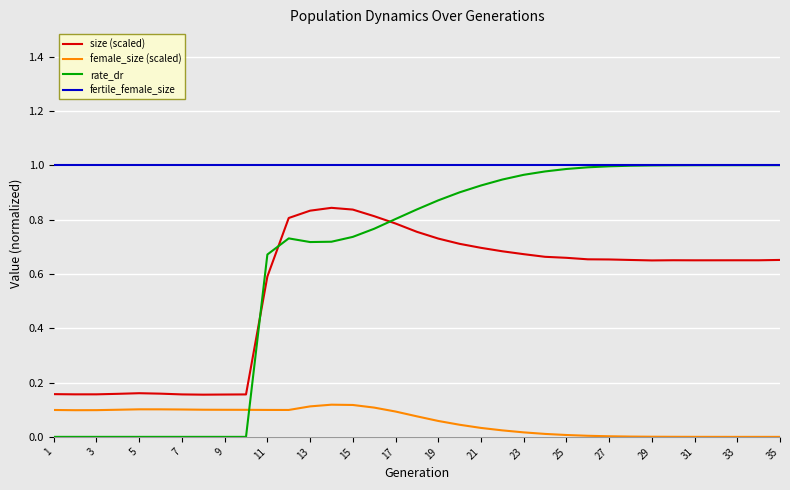

What are all the series names shown in the legend?

size (scaled), female_size (scaled), rate_dr, fertile_female_size